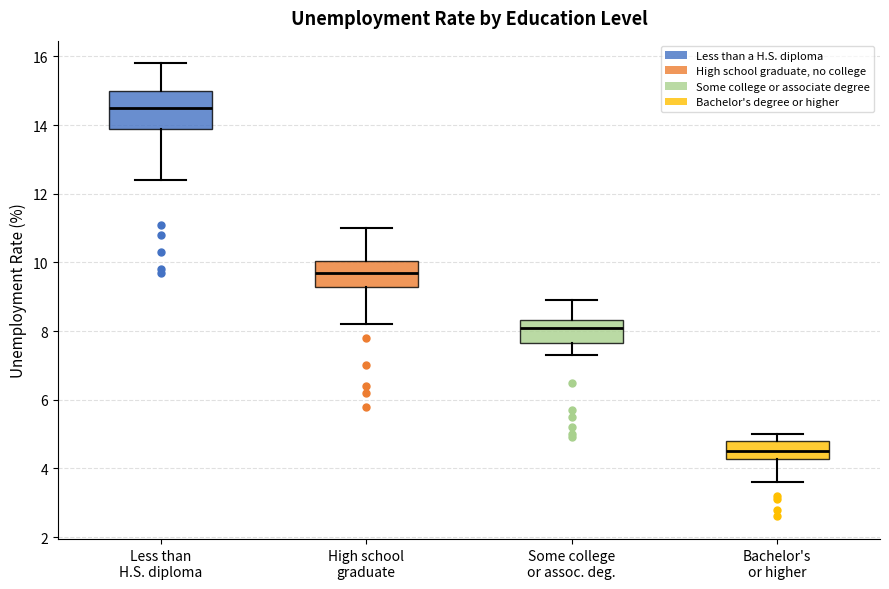

Which box is the tallest, from its lower edge to its upper edge?

Less than H.S. diploma